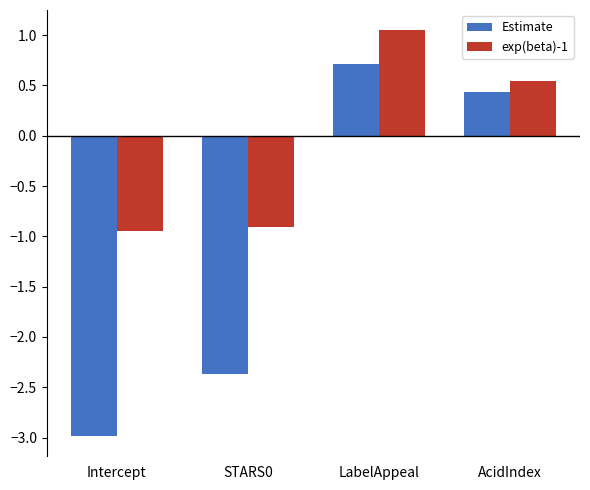

The value of Estimate at AcidIndex is 0.4. True or false?

True